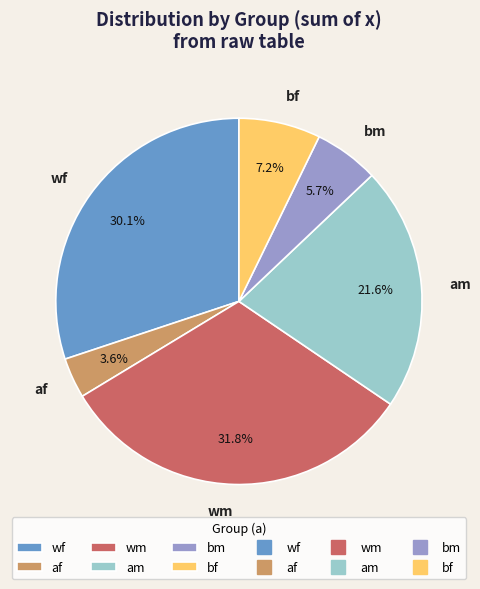

Which has a higher value, wf or af?

wf